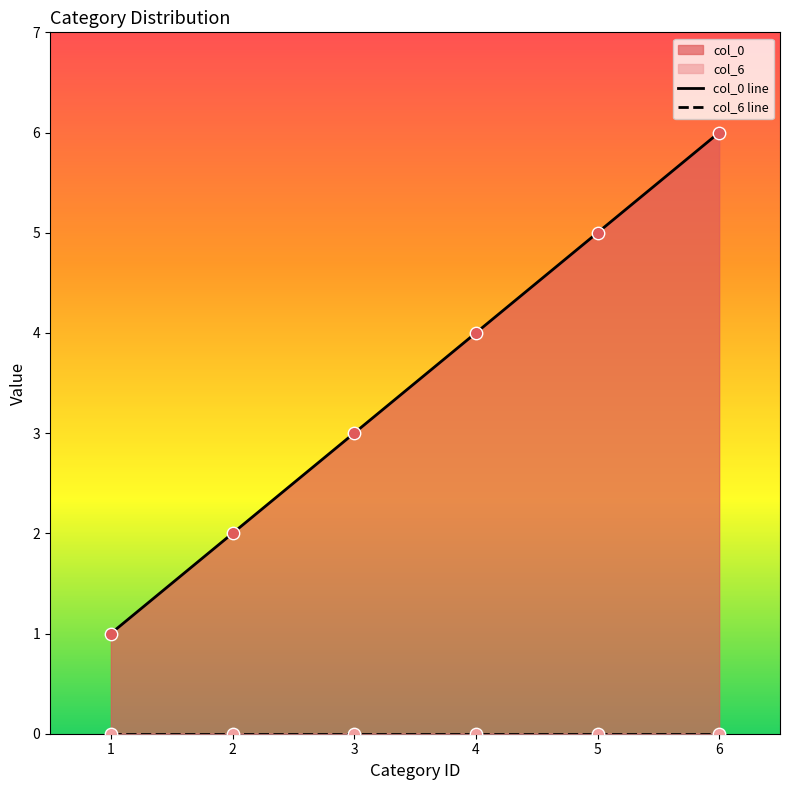

Is the value of col_6 line at 2 greater than the value of col_0 line at 6?

No